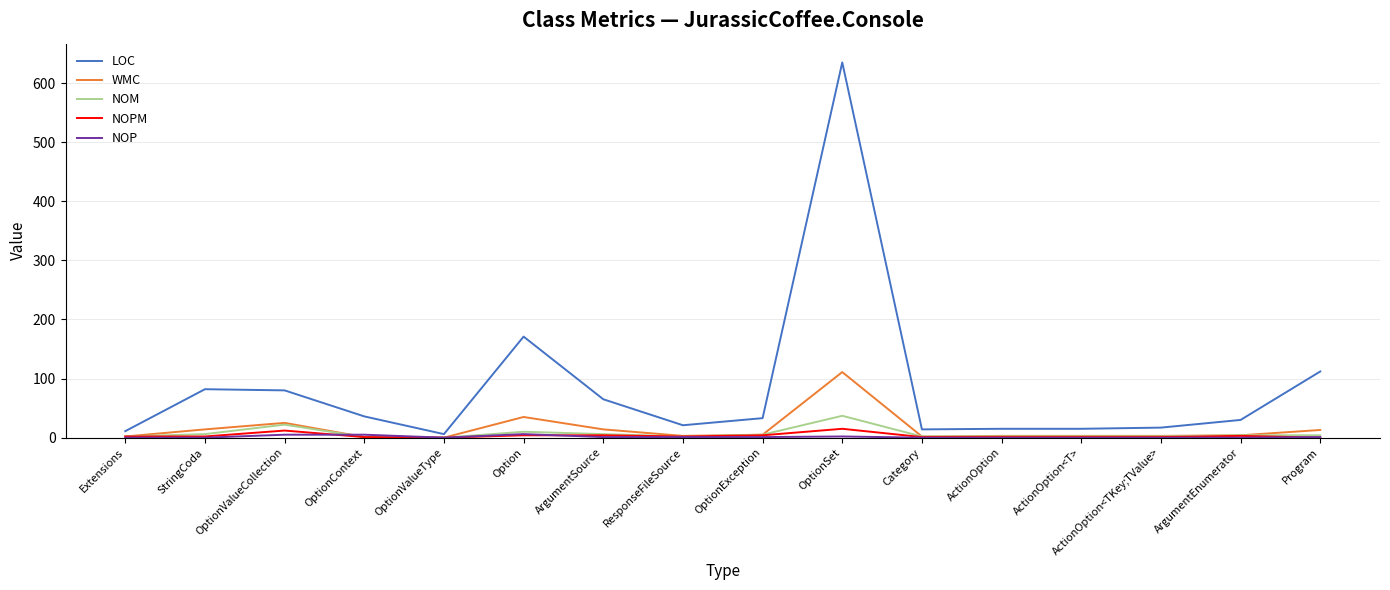

At which label is LOC closest to 320?

Option